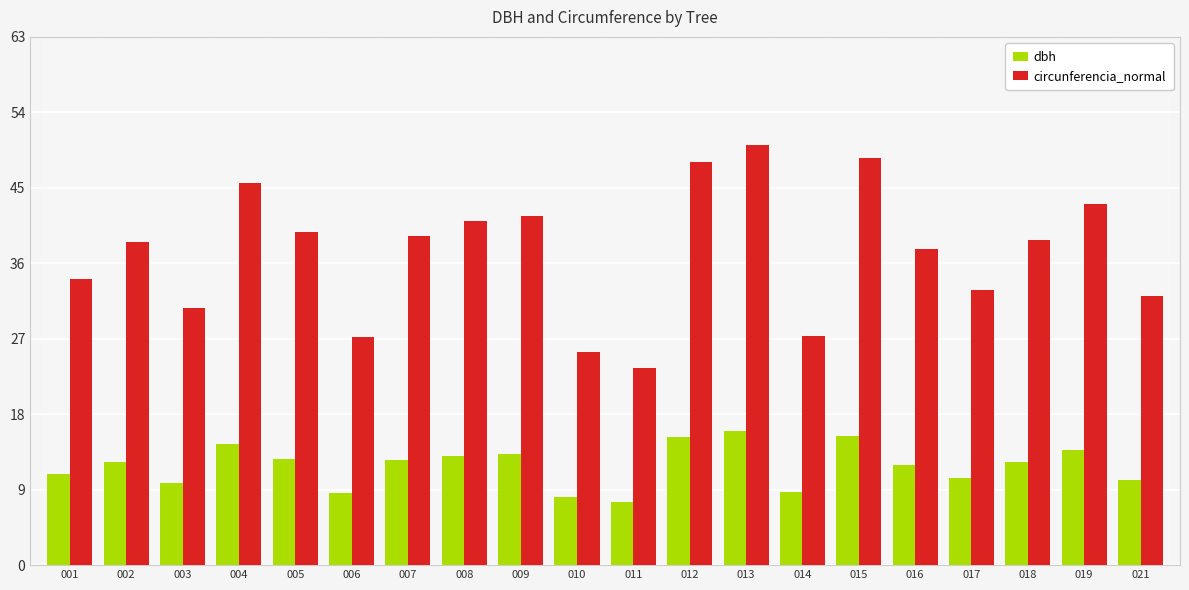

What is the value of the circunferencia_normal bar at the 16th from the left?

37.7